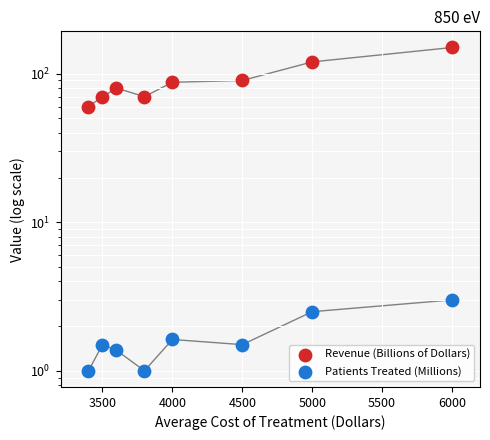

Which series reaches the minimum Y coordinate?

Patients Treated (Millions)